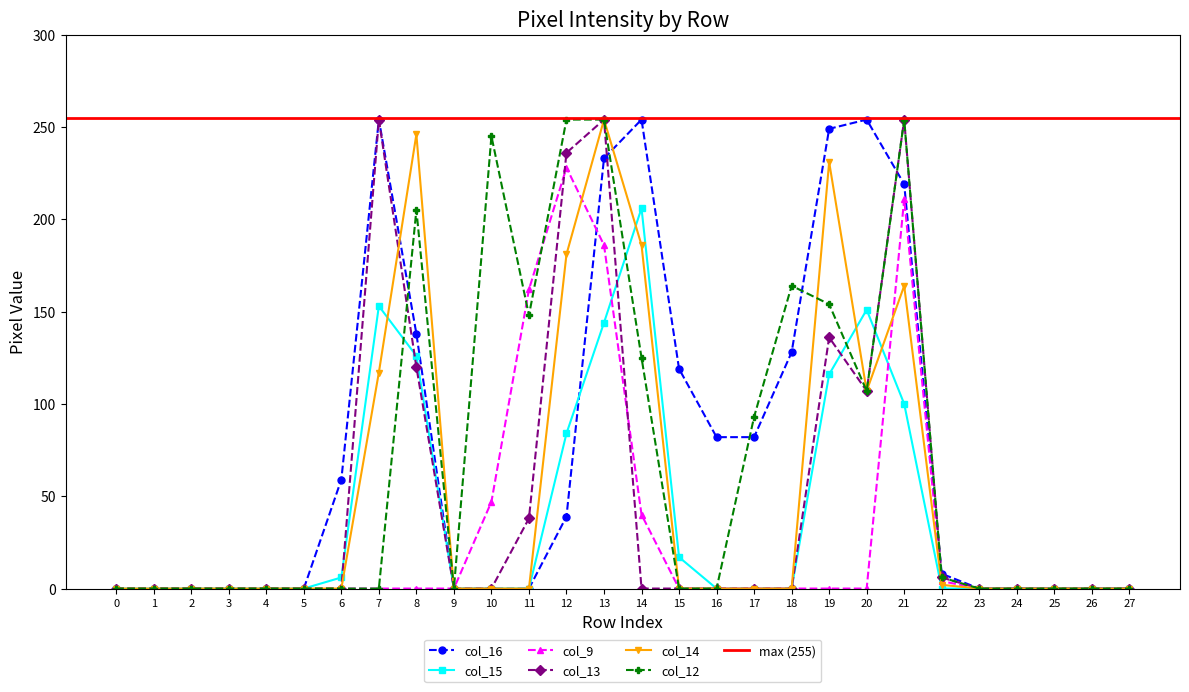

What is the approximate value of col_9 at 10, to the nearest 10?

50